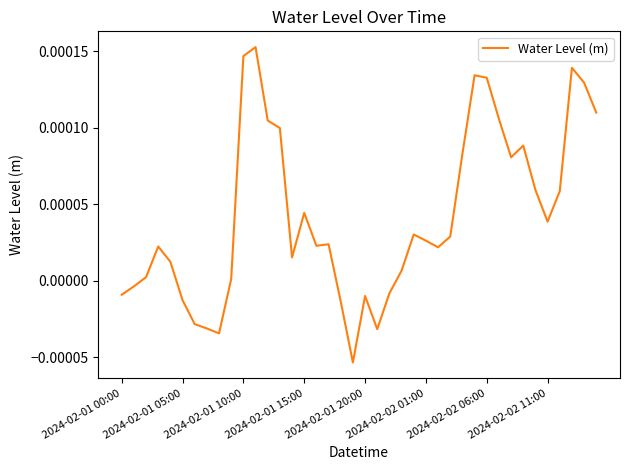

List the labels in order of value, largest first.

11, 10, 37, 29, 30, 38, 39, 31, 12, 13, 33, 28, 32, 34, 36, 15, 35, 24, 27, 25, 17, 16, 2024-02-01 15:00, 26, 14, 2024-02-01 20:00, 23, 2024-02-01 10:00, 9, 2024-02-01 05:00, 22, 2024-02-01 00:00, 20, 2024-02-02 01:00, 18, 2024-02-02 06:00, 2024-02-02 11:00, 21, 8, 19